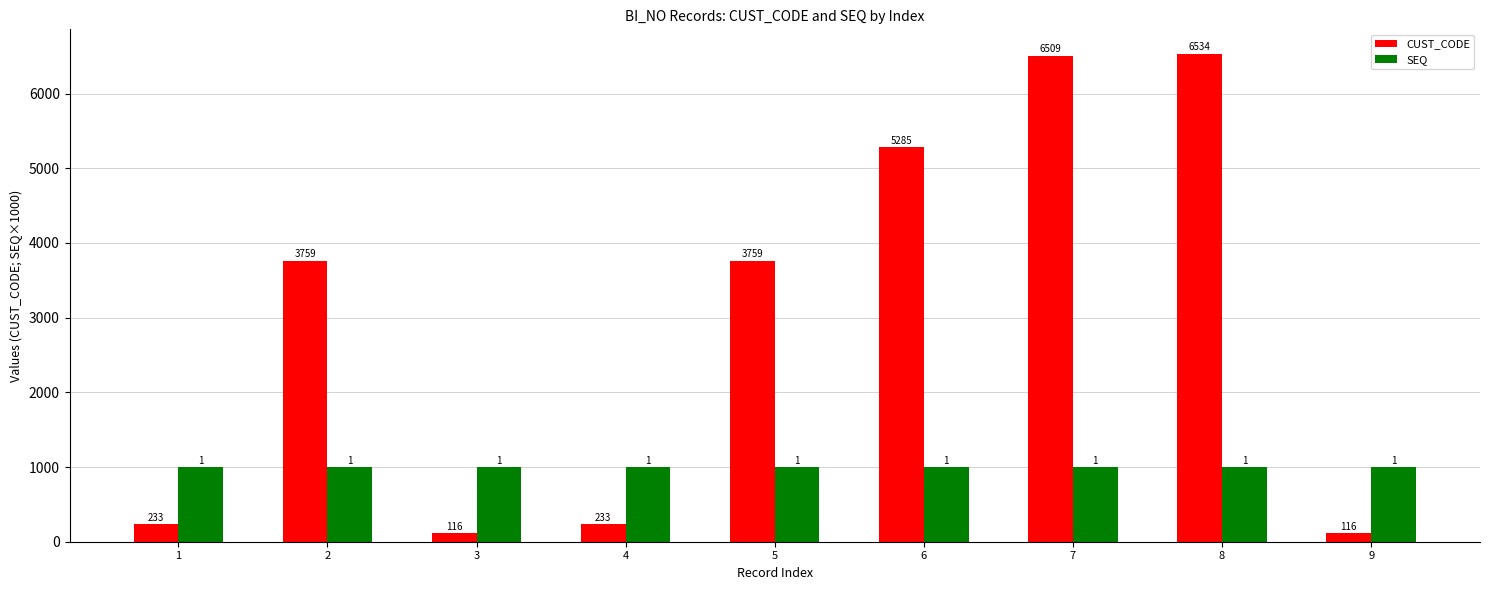

What is the sum of all SEQ values?

9000